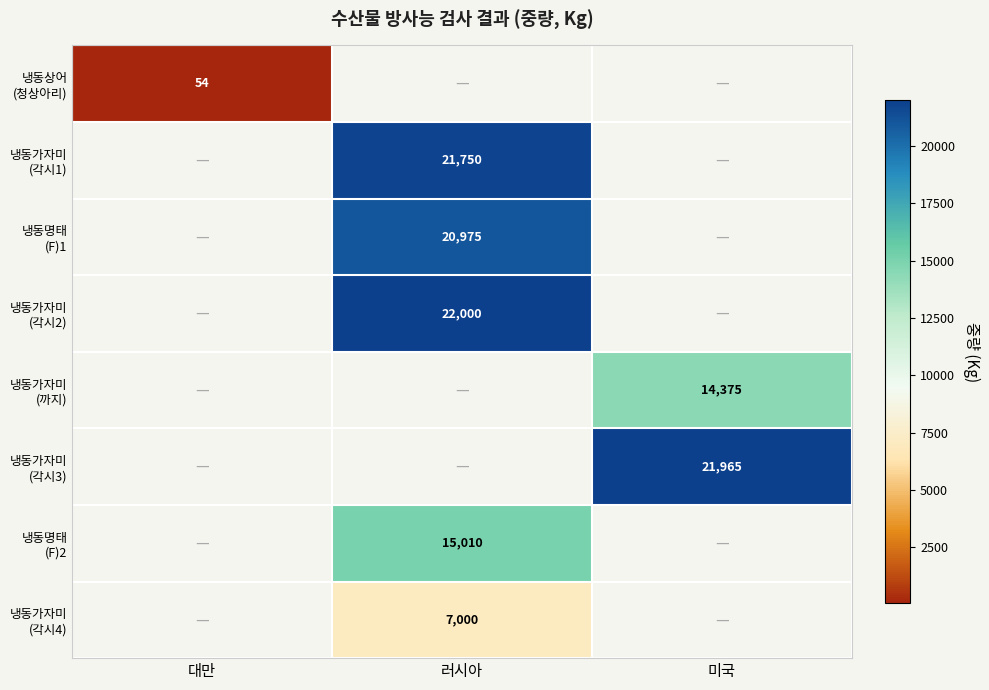

Which has a higher value, 러시아 or 대만?

대만